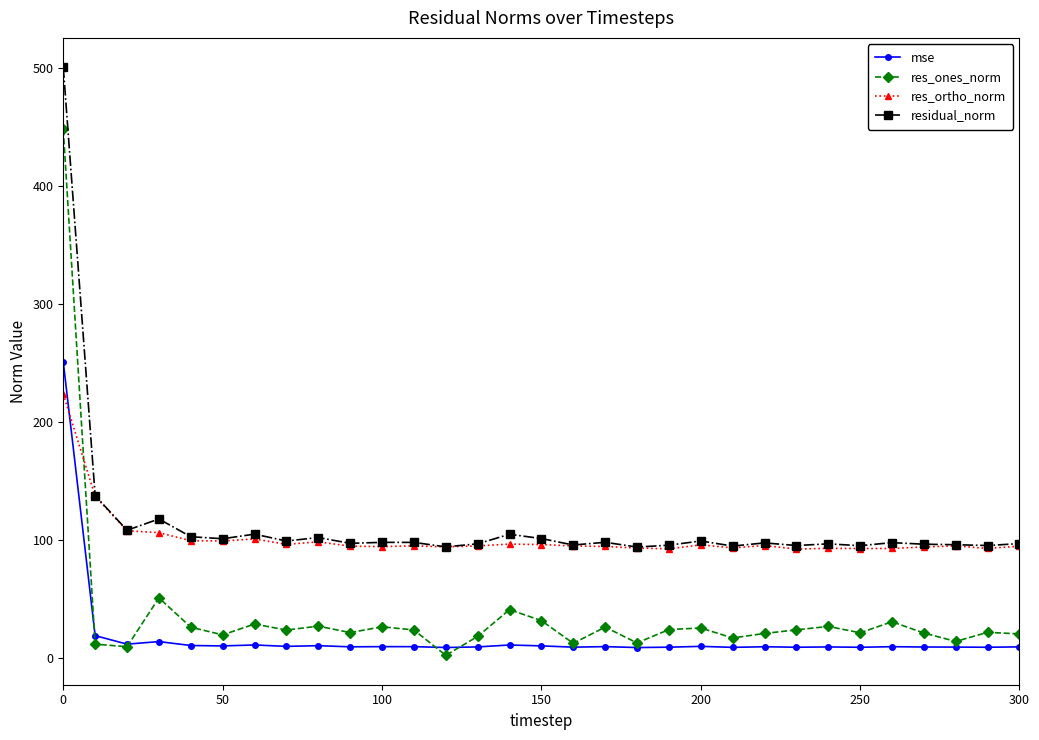

Which series has the largest range (max minus min)?

res_ones_norm